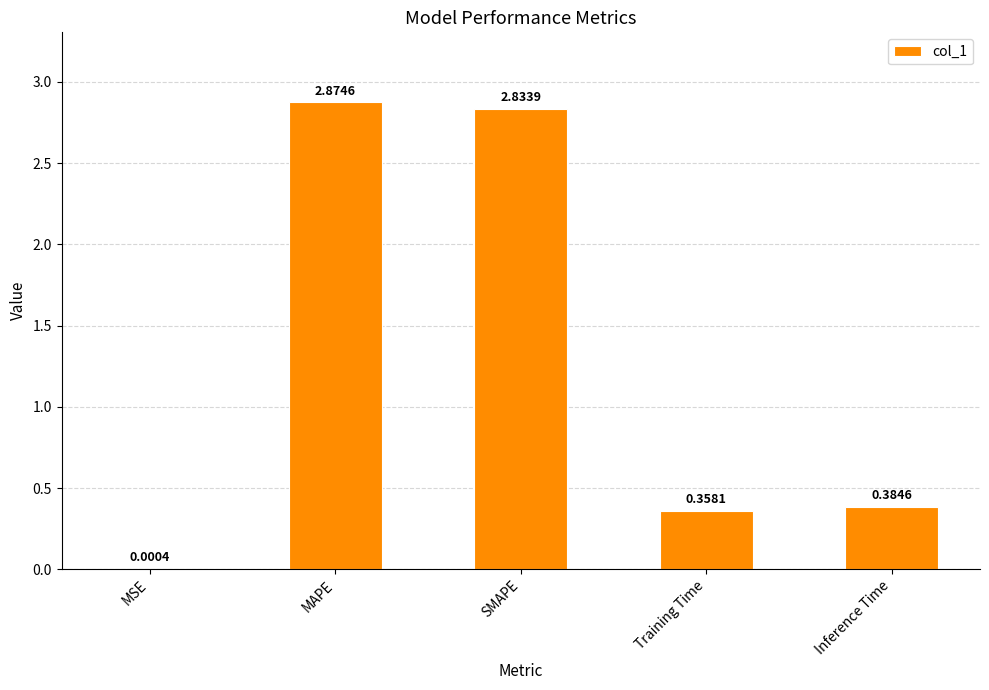

Which label corresponds to the largest value in the chart?

MAPE